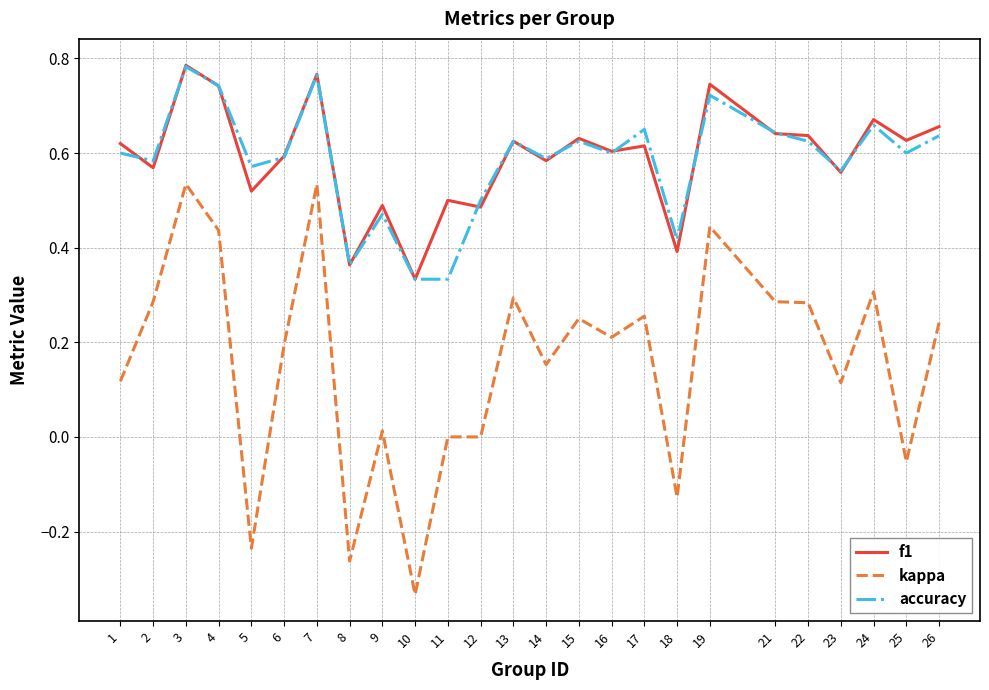

True or false: kappa and f1 intersect in this chart.

False